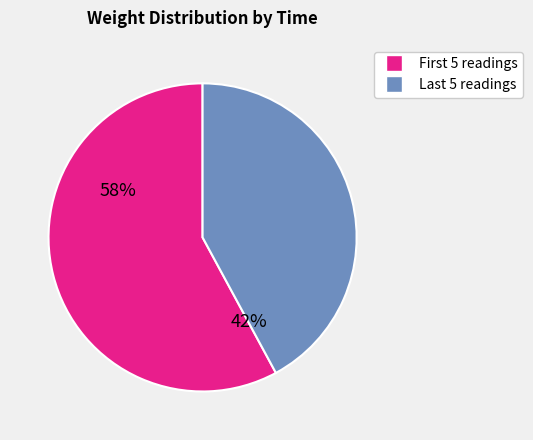

Does any single category account for the majority?

Yes